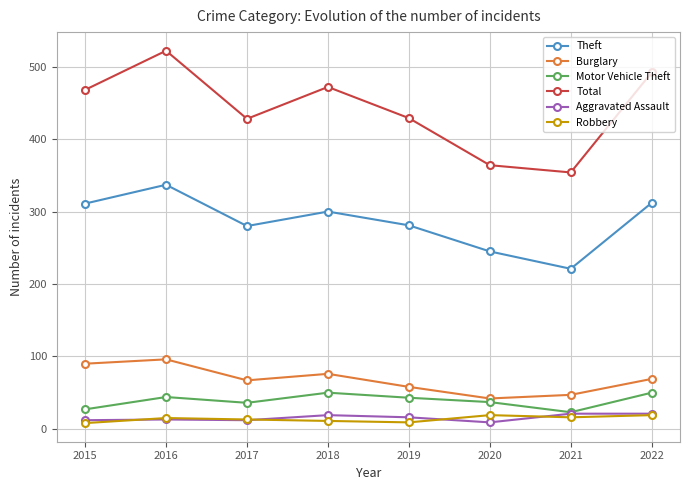

Which category has the highest value in the Theft series?

2016